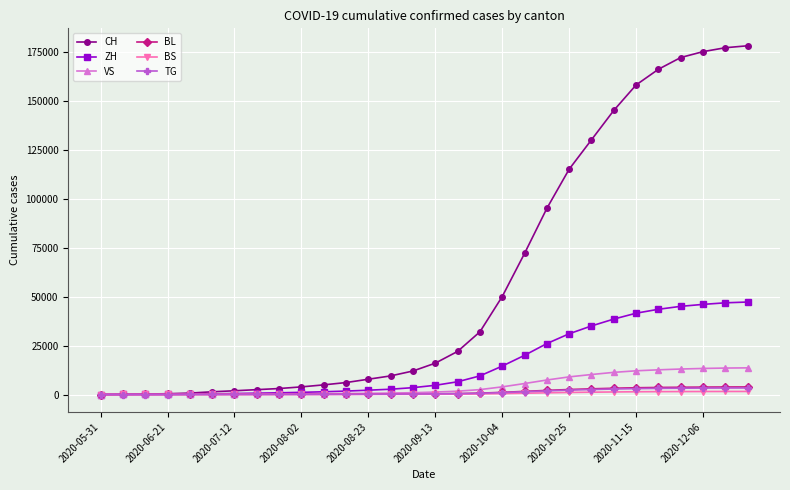

Which series has the widest spread of values?

CH